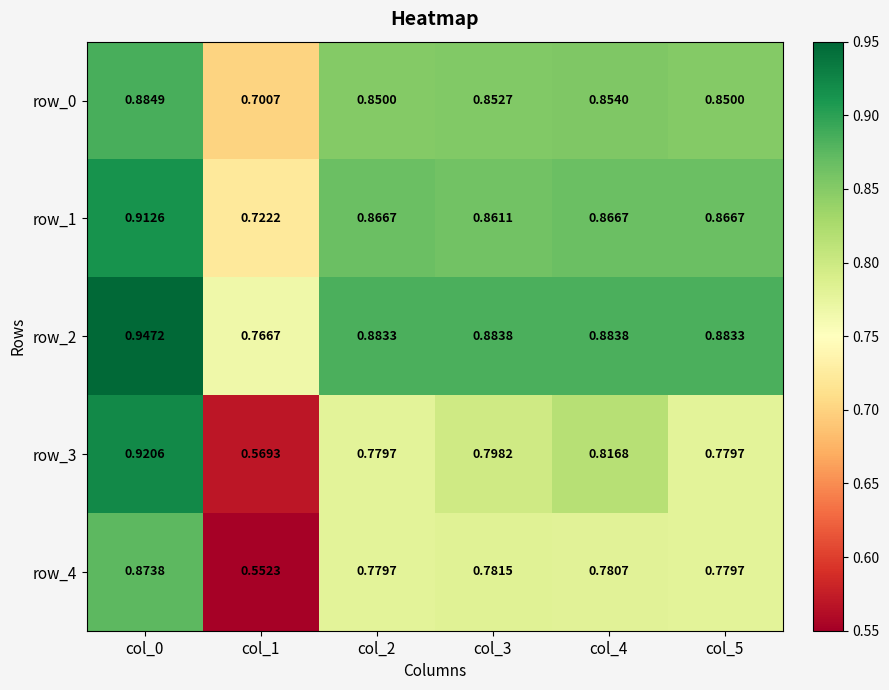

True or false: row_0 has a value of 0.2 at col_0.

False